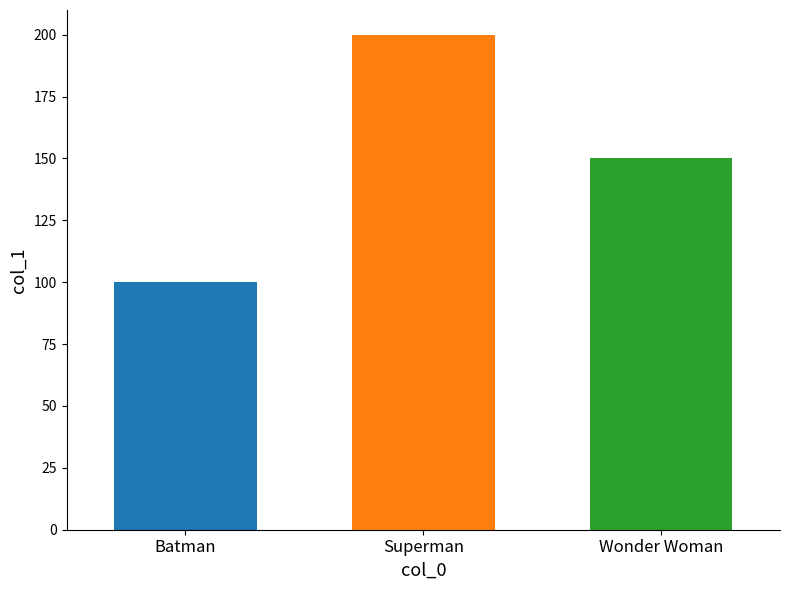

What is the minimum value shown in the chart?

100